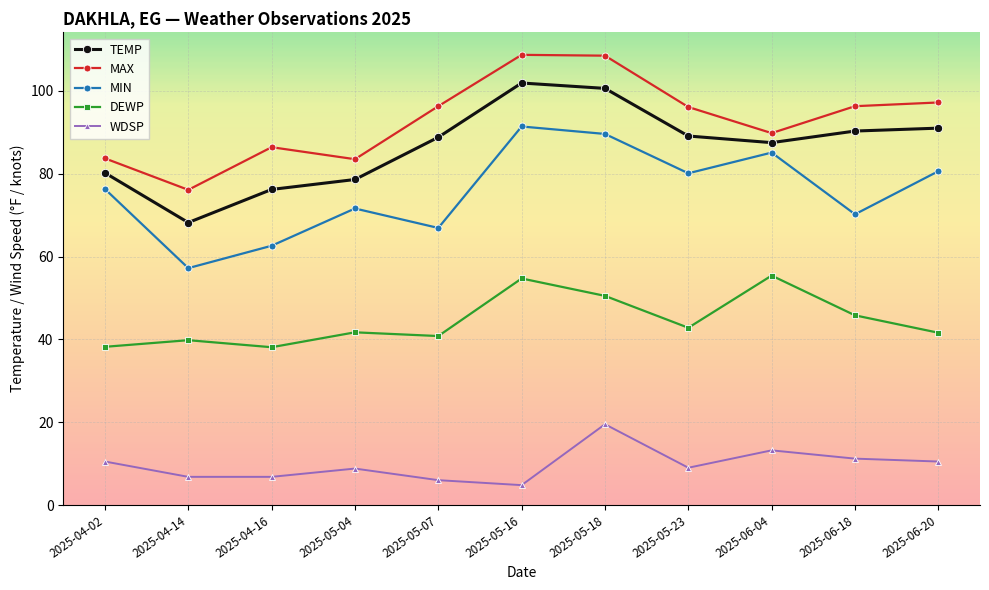

Rank the series by their maximum value, from highest to lowest.

MAX, TEMP, MIN, DEWP, WDSP